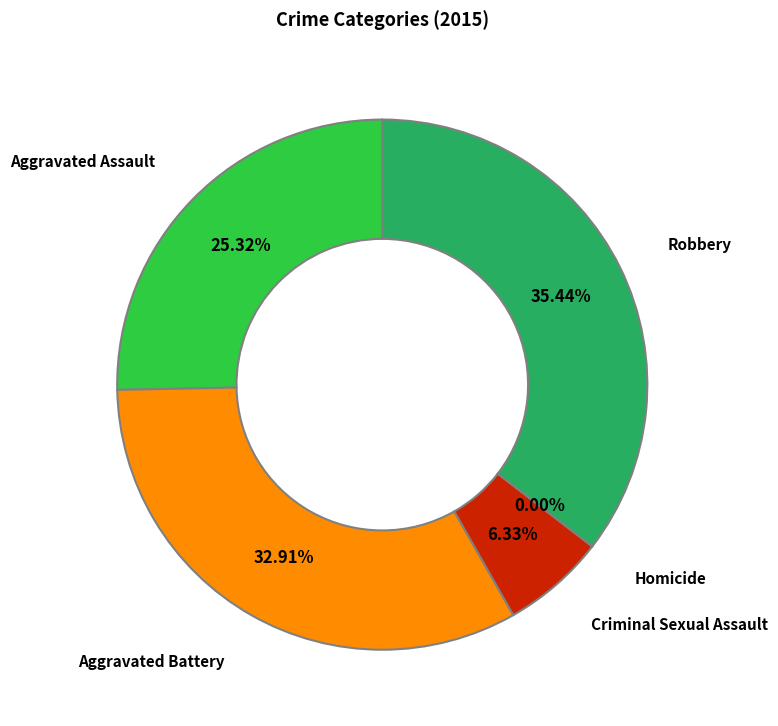

Which category has the biggest portion of the pie?

Robbery